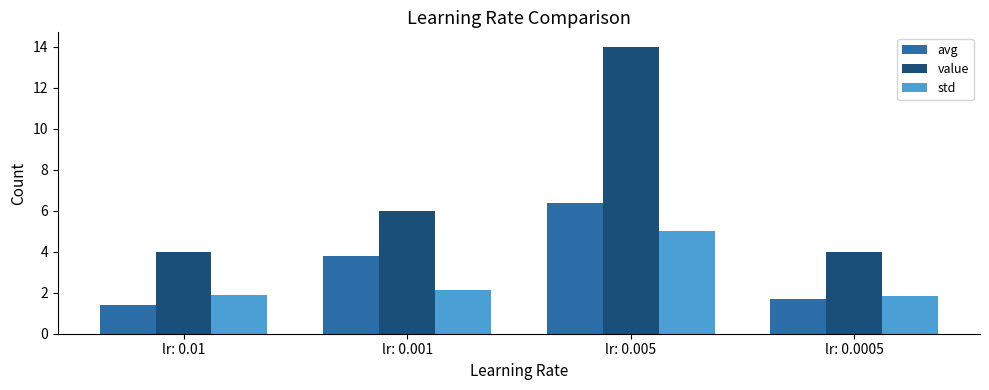

How many groups of bars are there?

4